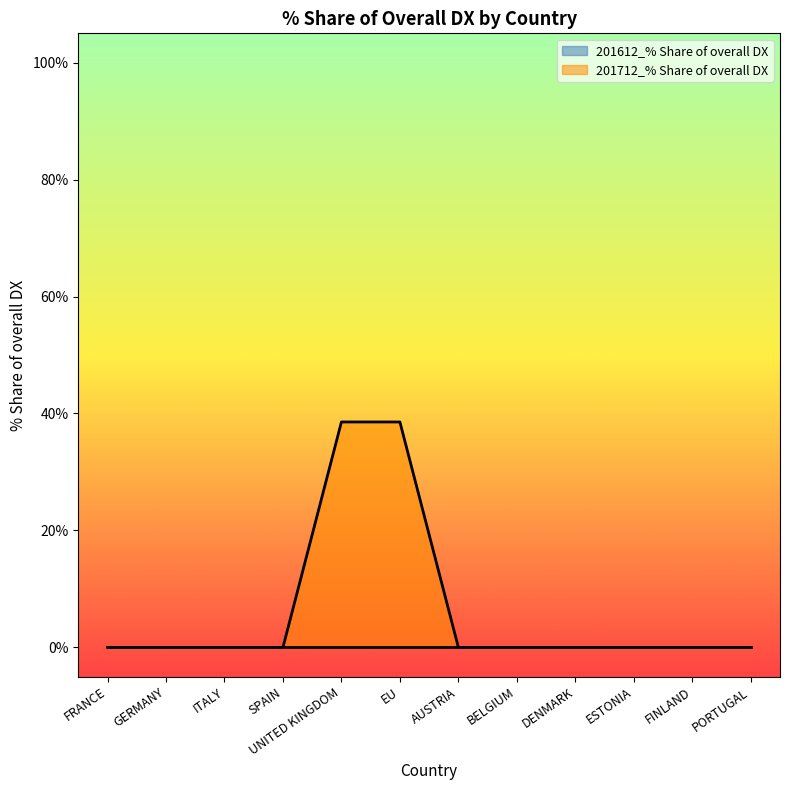

Does the chart display data point markers on the line(s)?

No